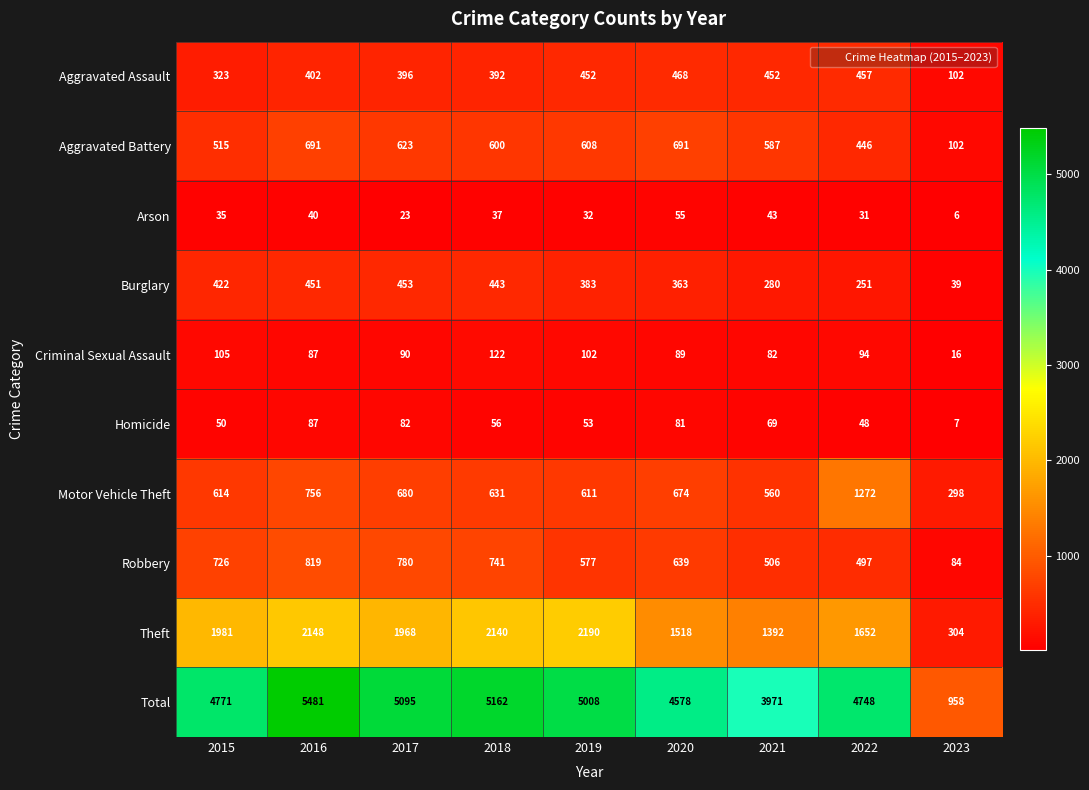

The Aggravated Assault series shows 130 at 2015. True or false?

False